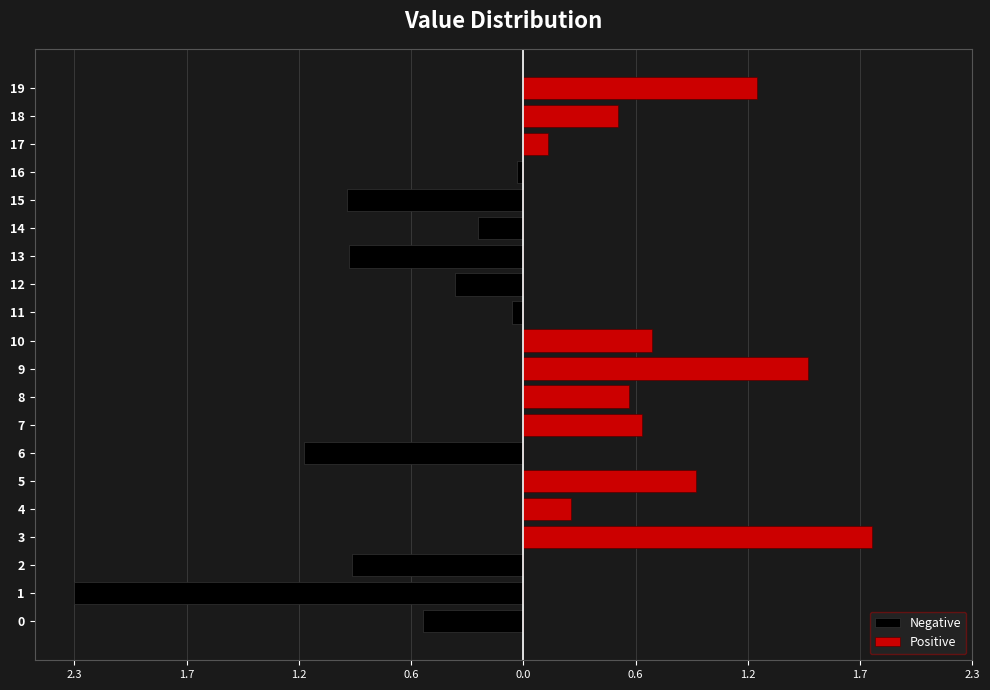

True or false: Negative has a value of 0.8 at 19.

False